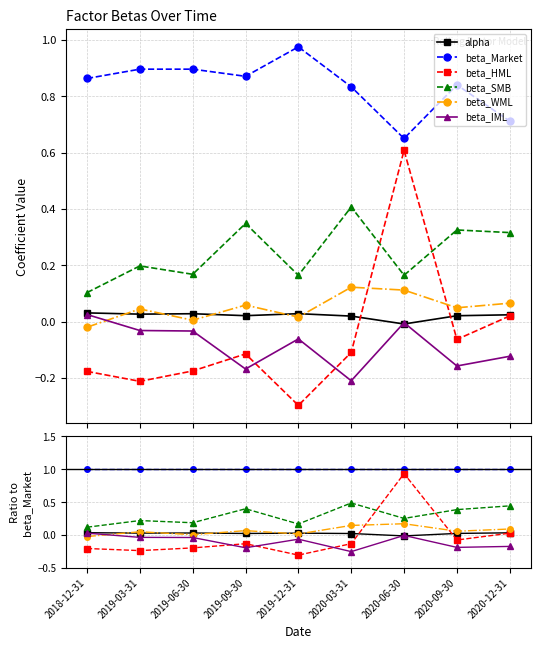

Reading right to left, what are all the values shown in this chart?

alpha: 2020-12-31=0.0	2020-09-30=0.0	2020-06-30=-0.0	2020-03-31=0.0	2019-12-31=0.0	2019-09-30=0.0	2019-06-30=0.0	2019-03-31=0.0	2018-12-31=0.0
beta_Market: 2020-12-31=1.0	2020-09-30=1.0	2020-06-30=1.0	2020-03-31=1.0	2019-12-31=1.0	2019-09-30=1.0	2019-06-30=1.0	2019-03-31=1.0	2018-12-31=1.0
beta_HML: 2020-12-31=0.0	2020-09-30=-0.1	2020-06-30=0.9	2020-03-31=-0.1	2019-12-31=-0.3	2019-09-30=-0.1	2019-06-30=-0.2	2019-03-31=-0.2	2018-12-31=-0.2
beta_SMB: 2020-12-31=0.4	2020-09-30=0.4	2020-06-30=0.3	2020-03-31=0.5	2019-12-31=0.2	2019-09-30=0.4	2019-06-30=0.2	2019-03-31=0.2	2018-12-31=0.1
beta_WML: 2020-12-31=0.1	2020-09-30=0.1	2020-06-30=0.2	2020-03-31=0.1	2019-12-31=0.0	2019-09-30=0.1	2019-06-30=0.0	2019-03-31=0.1	2018-12-31=-0.0
beta_IML: 2020-12-31=-0.2	2020-09-30=-0.2	2020-06-30=-0.0	2020-03-31=-0.3	2019-12-31=-0.1	2019-09-30=-0.2	2019-06-30=-0.0	2019-03-31=-0.0	2018-12-31=0.0